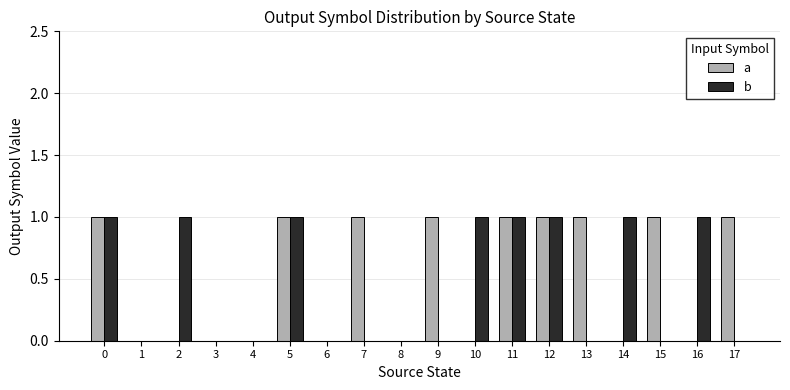

Is the value of b at 13 greater than the value of a at 12?

No